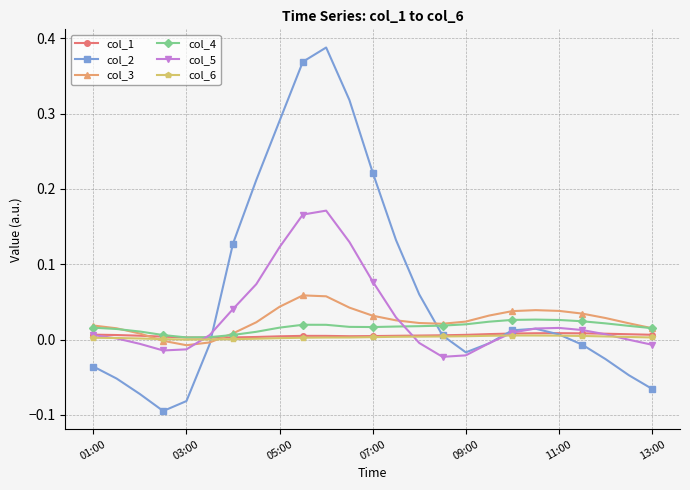

Which series has the widest spread of values?

col_2